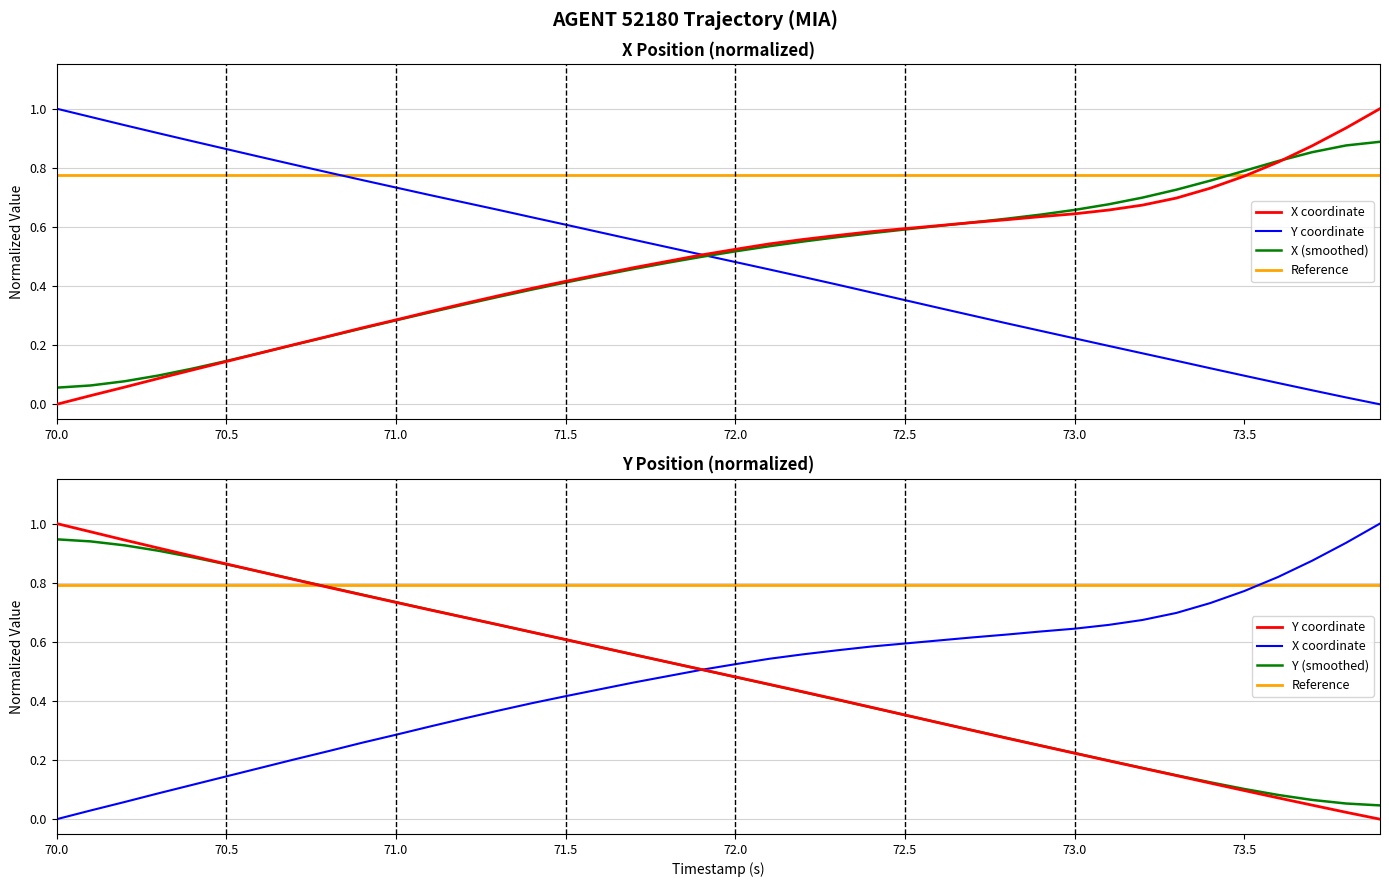

How many times do X and Y cross each other?

1